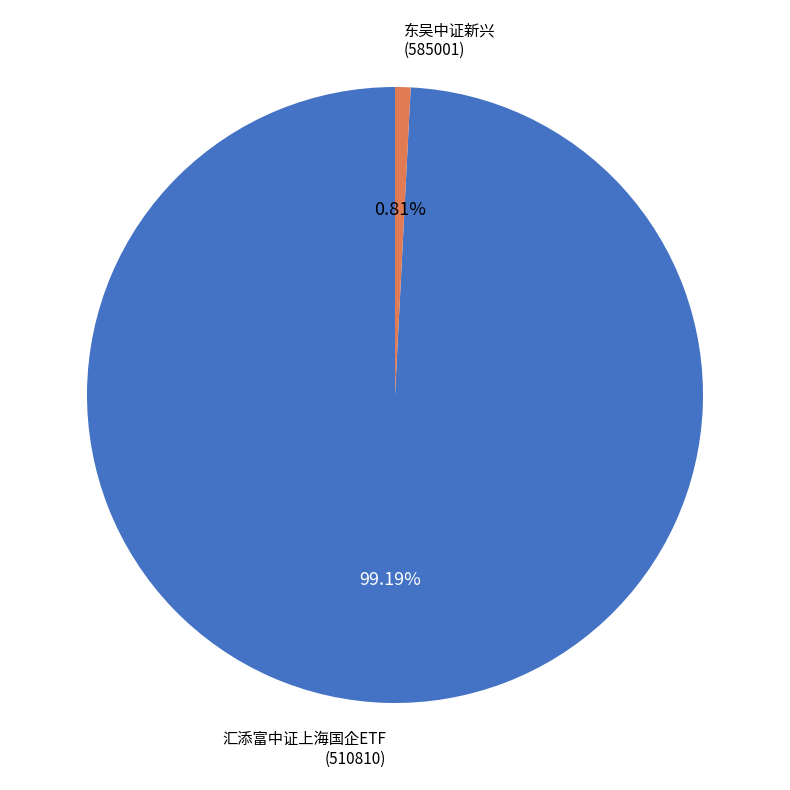

Do 汇添富中证上海国企ETF (510810) and 东吴中证新兴 (585001) together represent more than half of the pie?

Yes